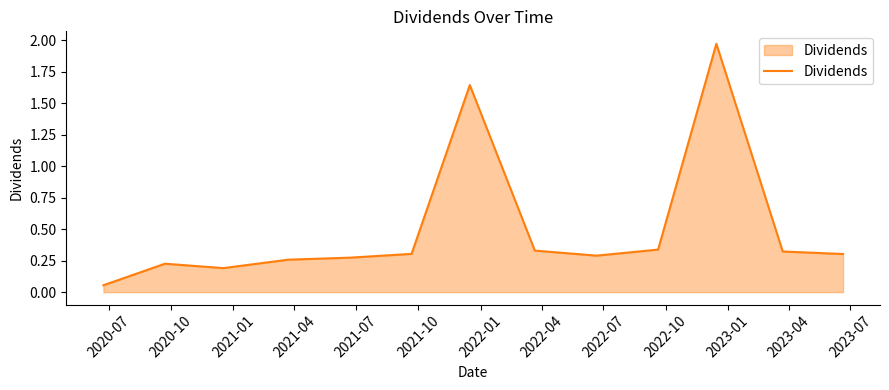

Does the chart have visible grid lines?

No